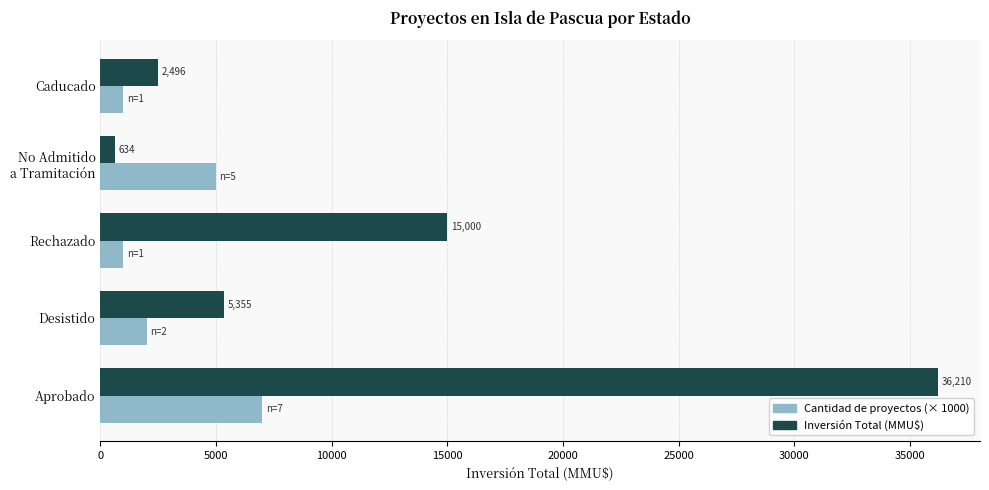

Which label corresponds to the largest value in the chart?

Aprobado